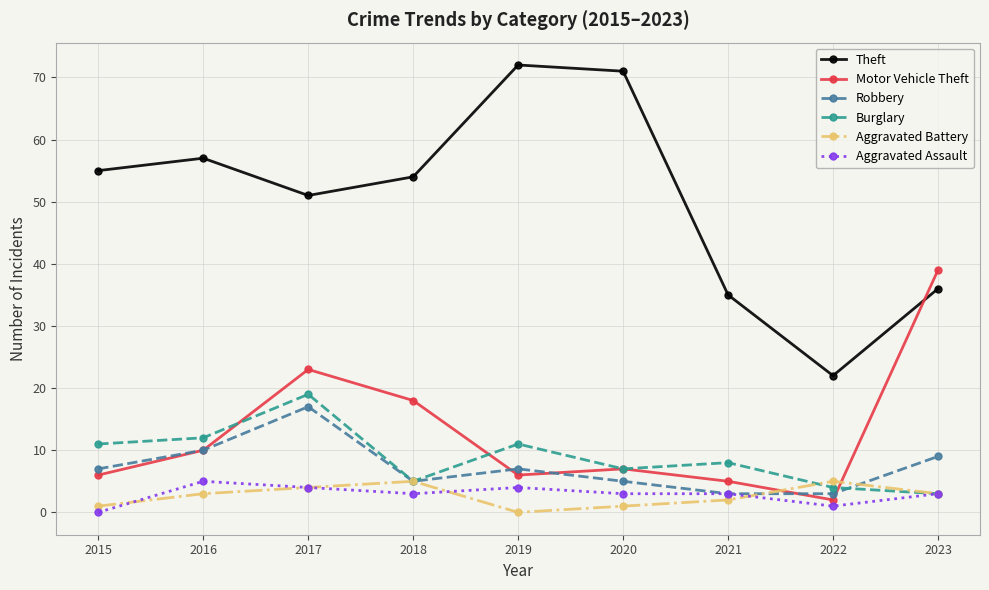

Where does the Theft series first go above 54?

2015